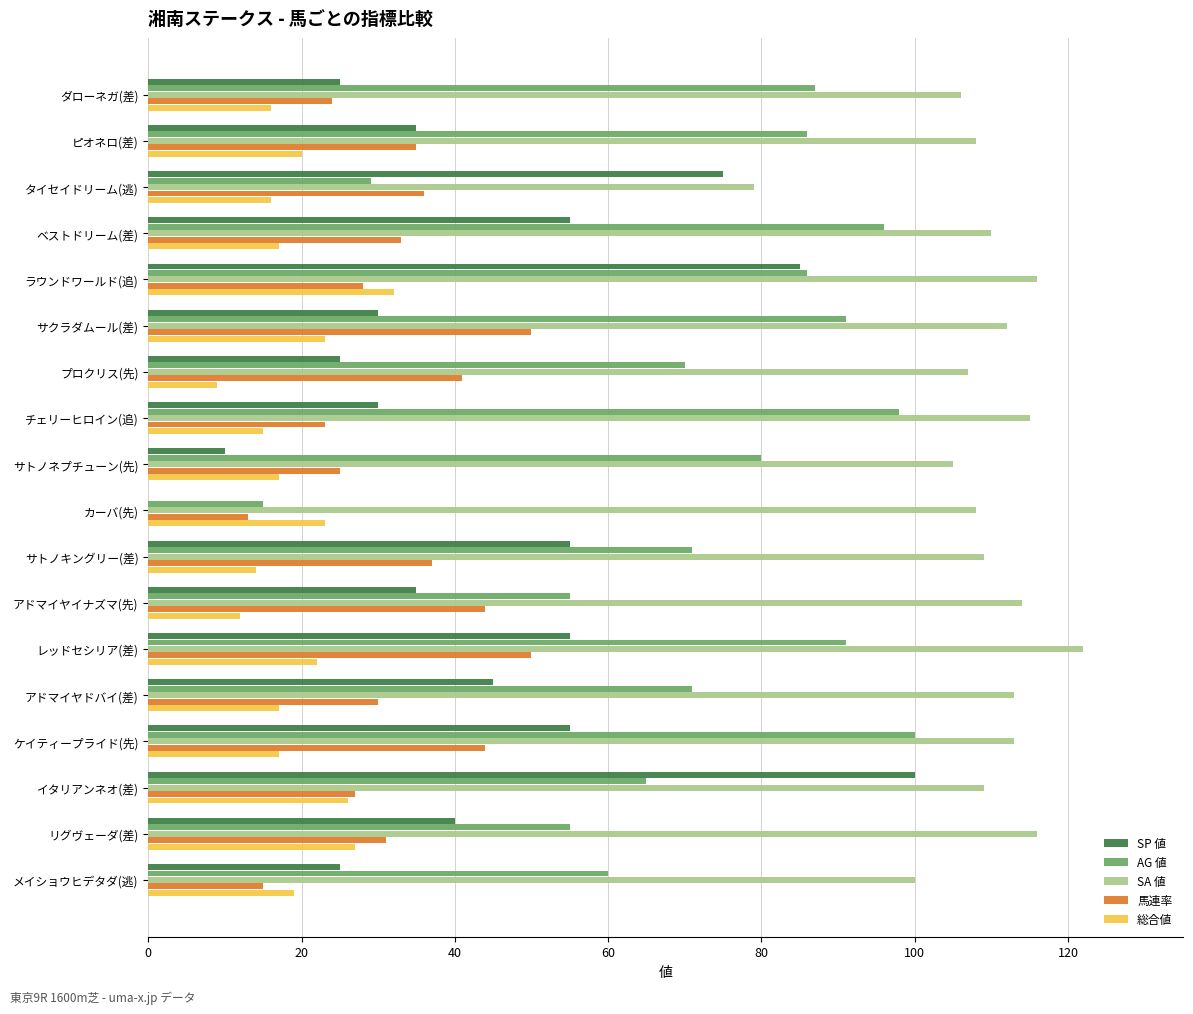

Count the number of categories in the chart.

18